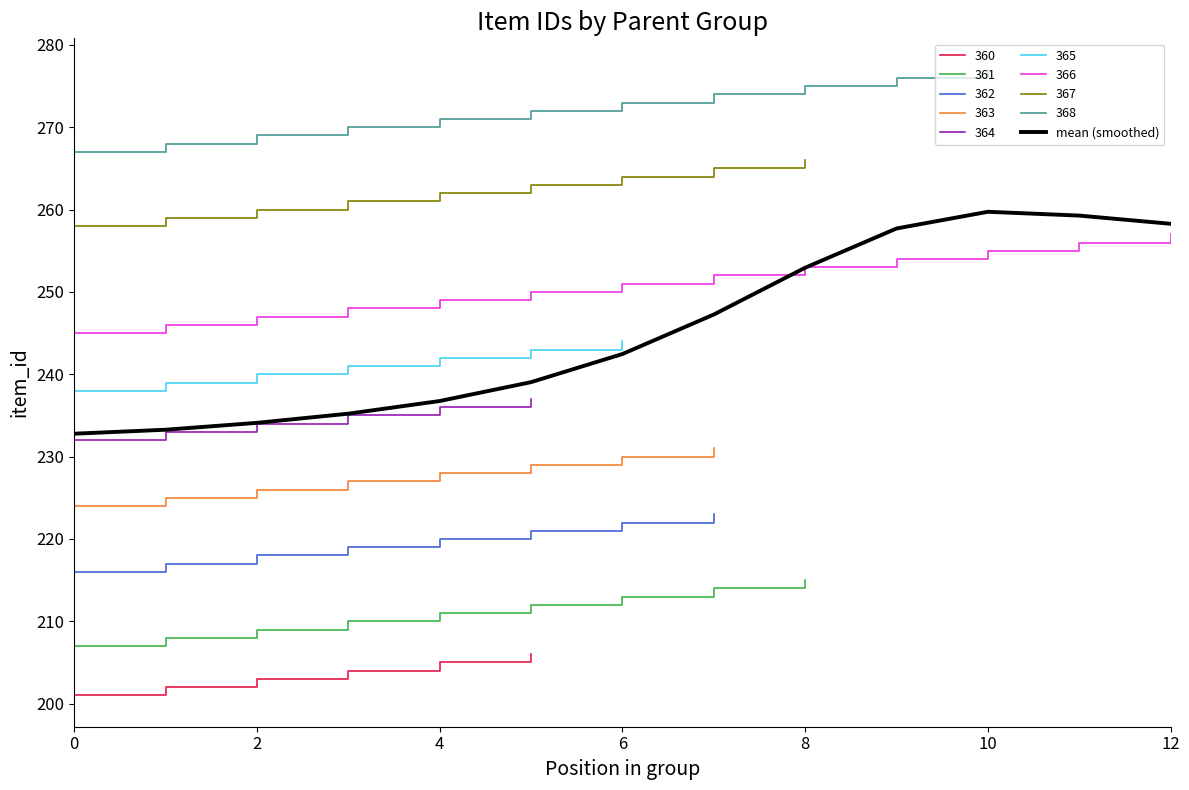

True or false: 366 has a value of 257.0 at 12.

True